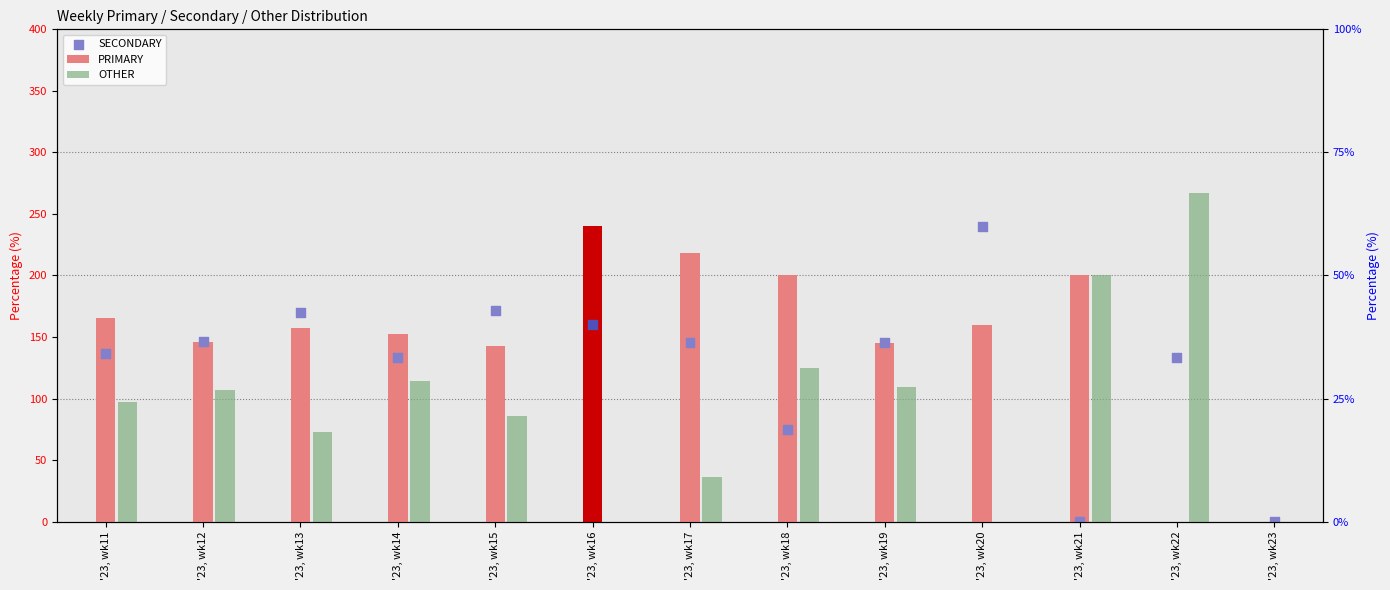

Which series contains the highest Y value?

OTHER